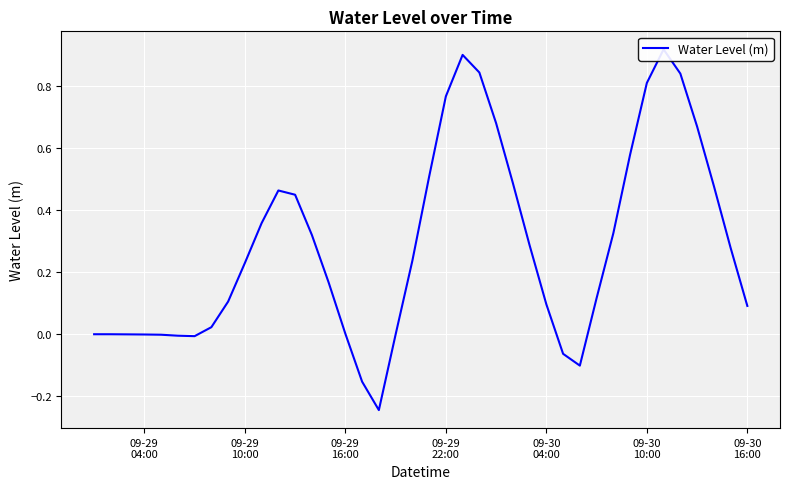

What is the difference between the maximum and minimum values?

1.2